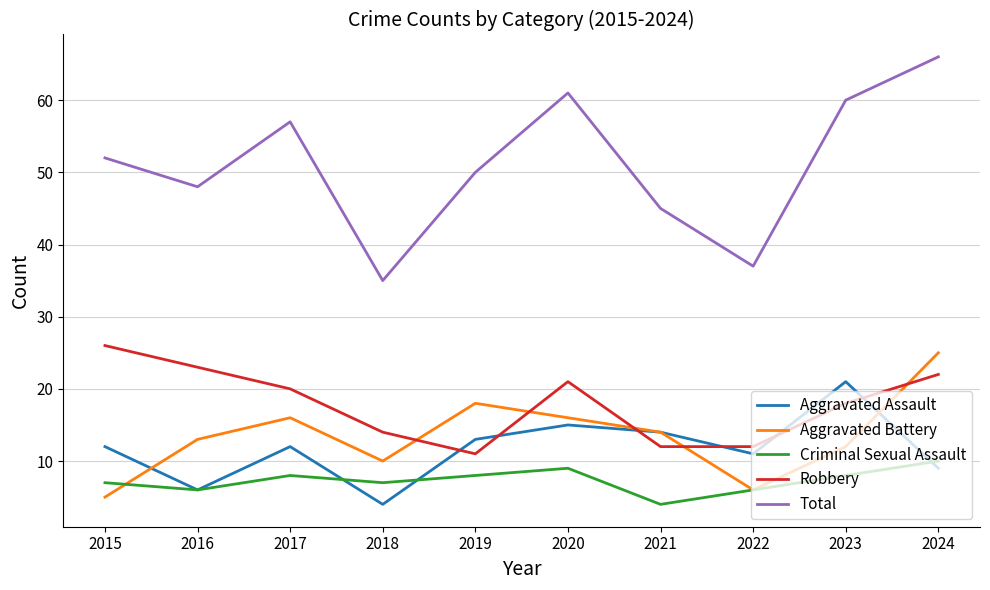

How many intersections are there between Robbery and Aggravated Assault?

6